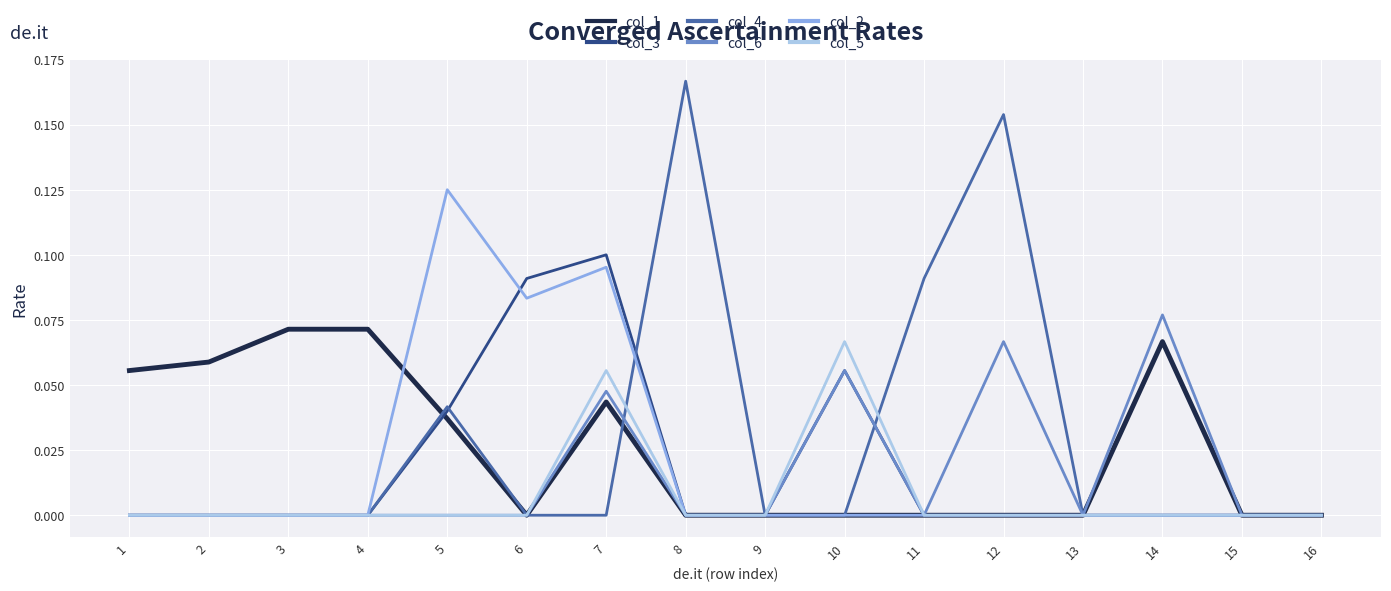

Does the chart display data point markers on the line(s)?

No